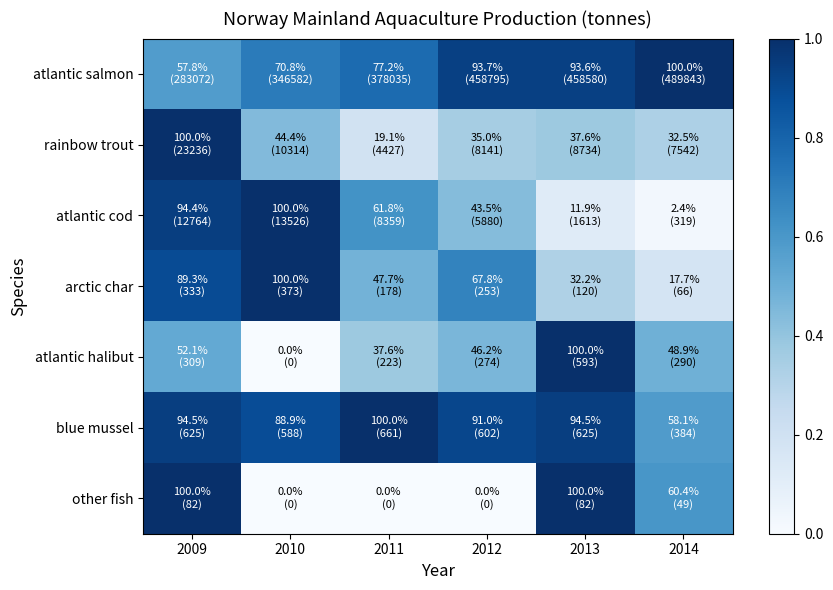

Which series changed the most between 2009 and 2010?

other fish